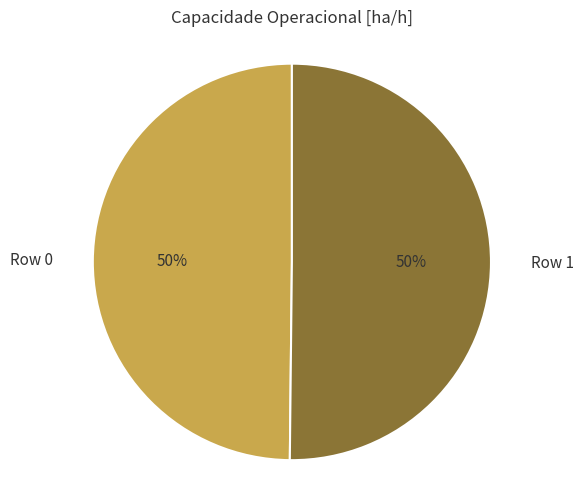

How many slices are in this pie chart?

2